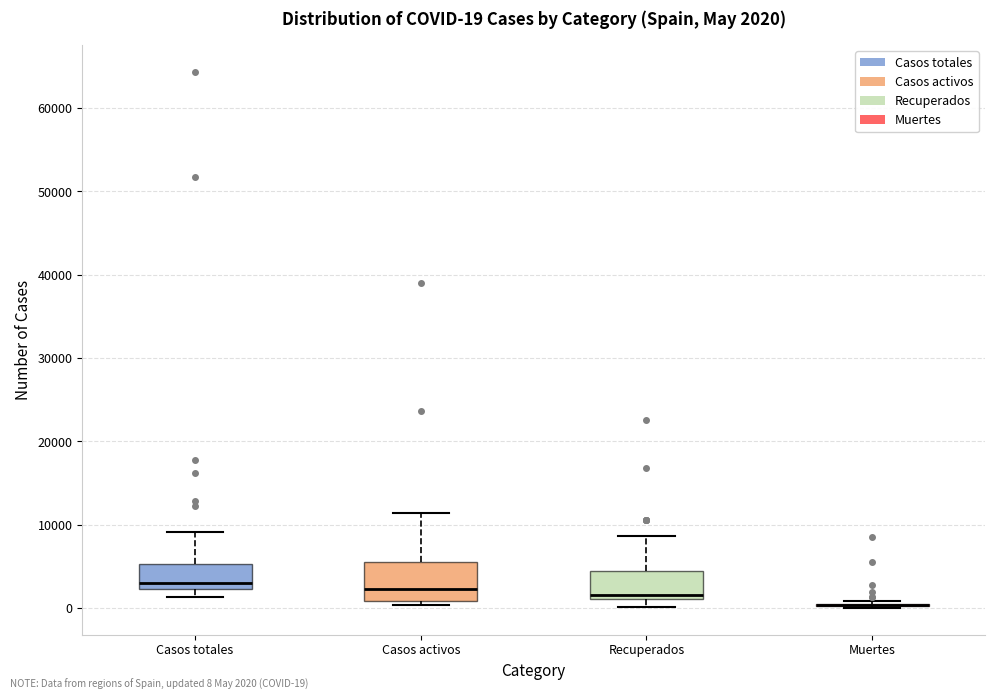

Which box is the tallest, from its lower edge to its upper edge?

Casos activos